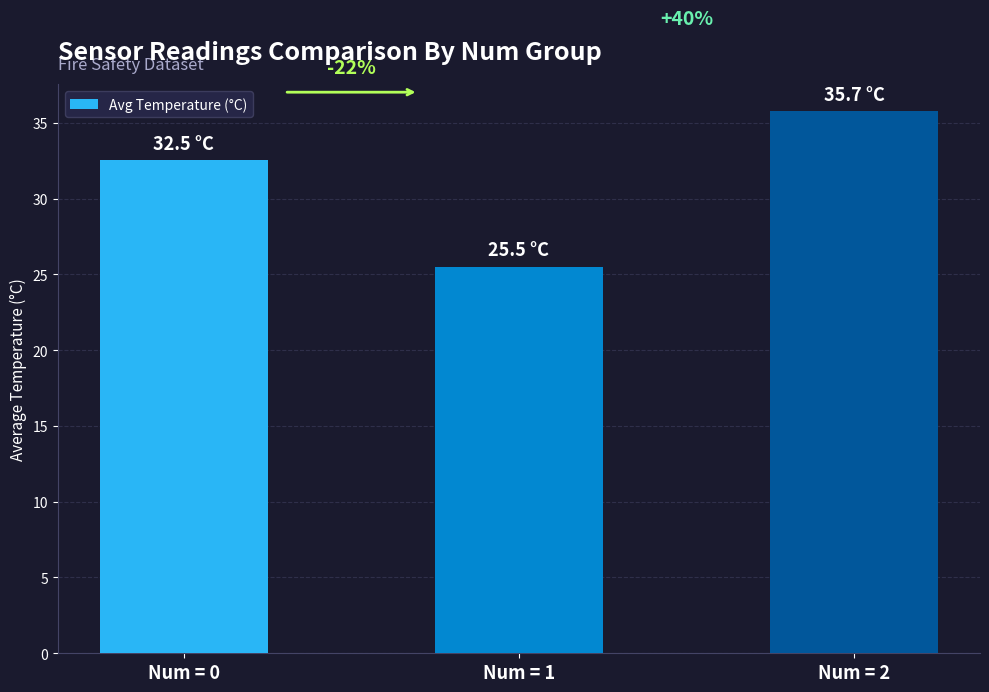

How many bars are there in total?

3